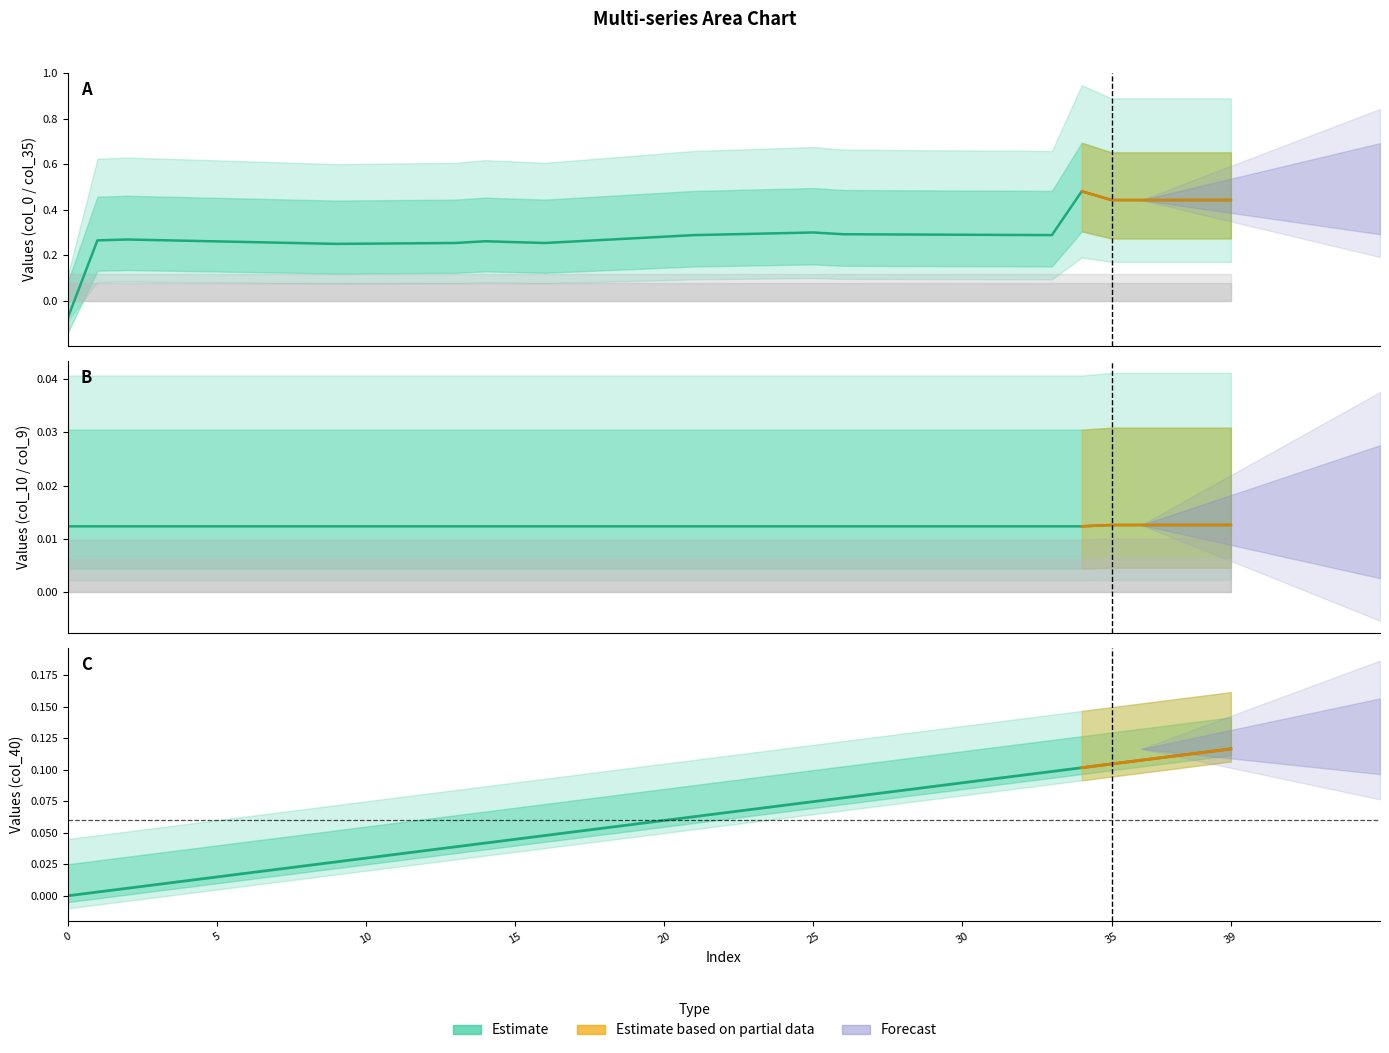

Which series has the largest range (max minus min)?

col_0